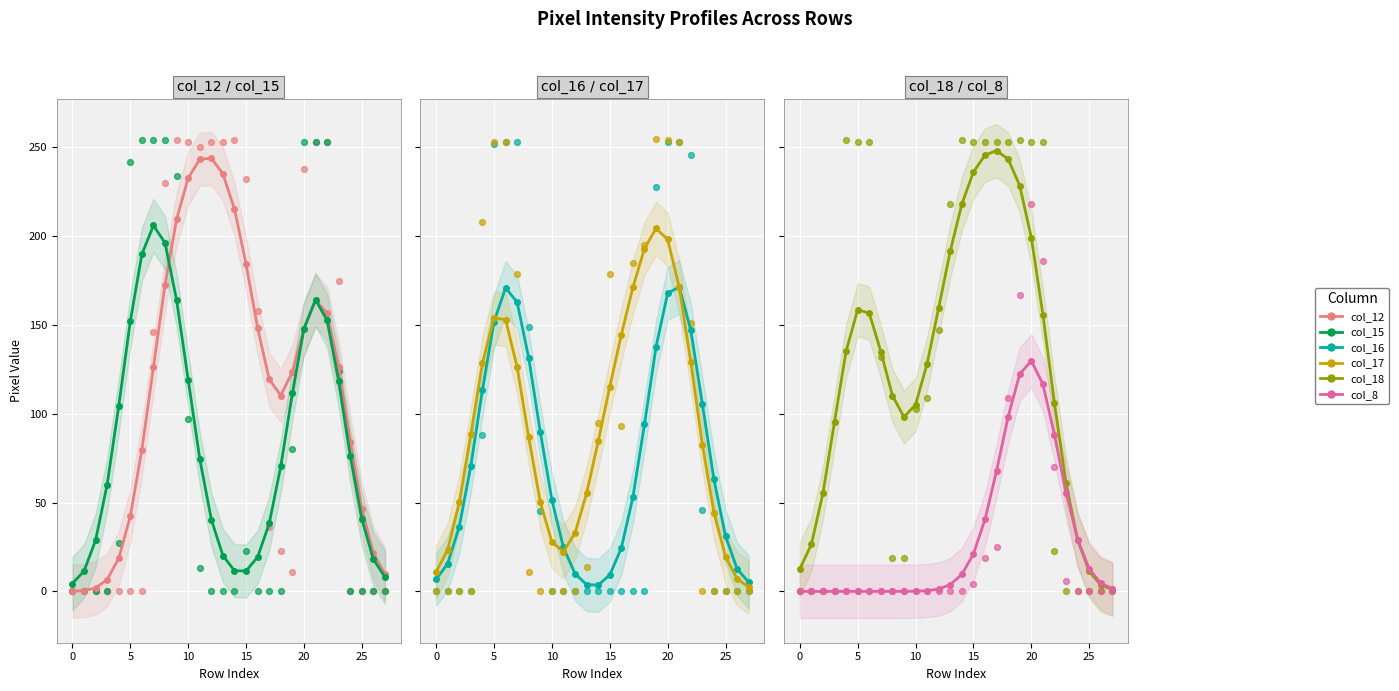

What are all the series names shown in the legend?

col_12, col_15, col_16, col_17, col_18, col_8